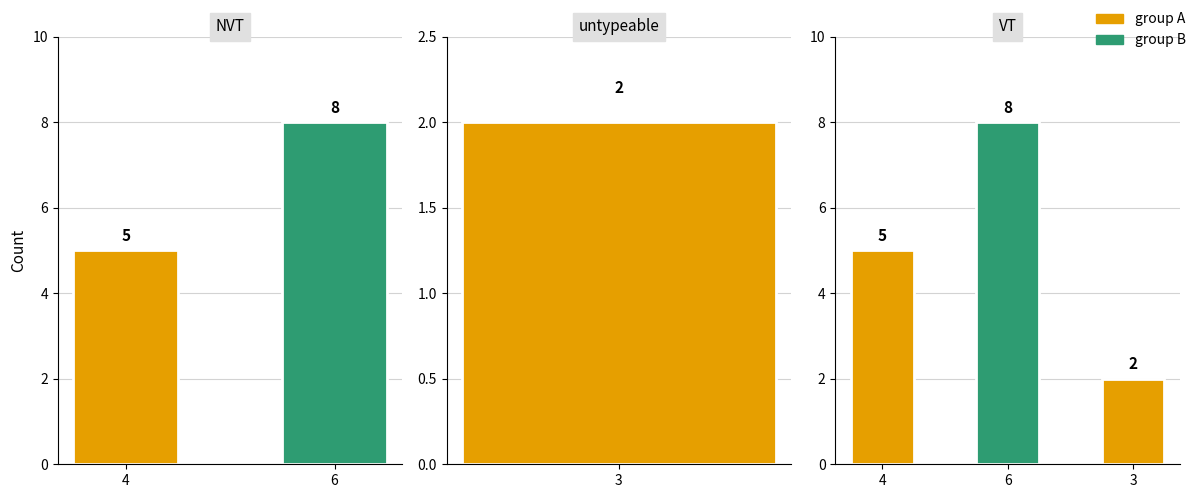

The chart shows a value of 8 at 6. True or false?

True